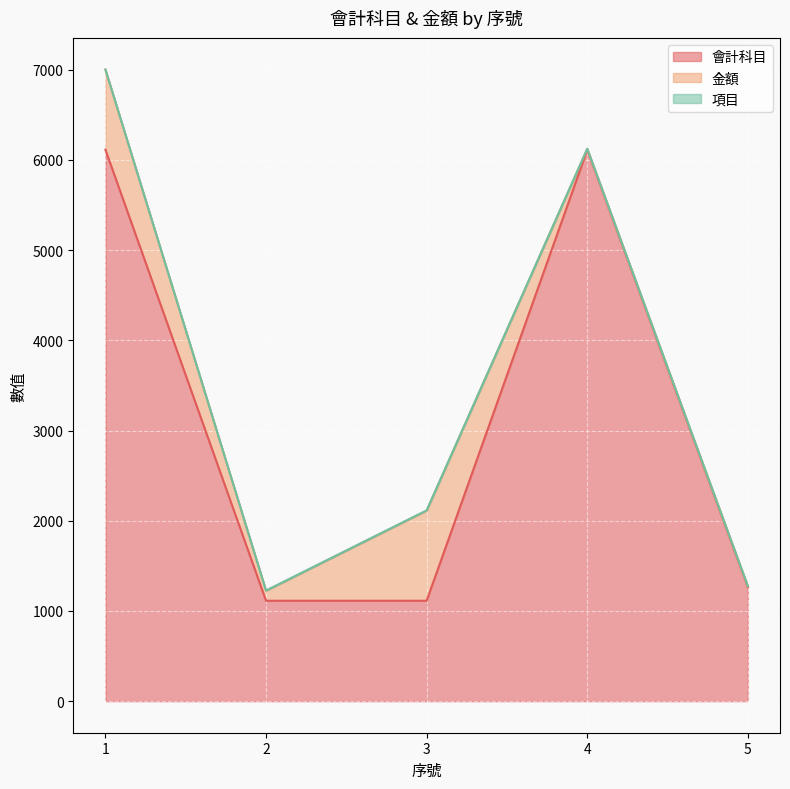

True or false: 金額 and 會計科目 intersect in this chart.

False